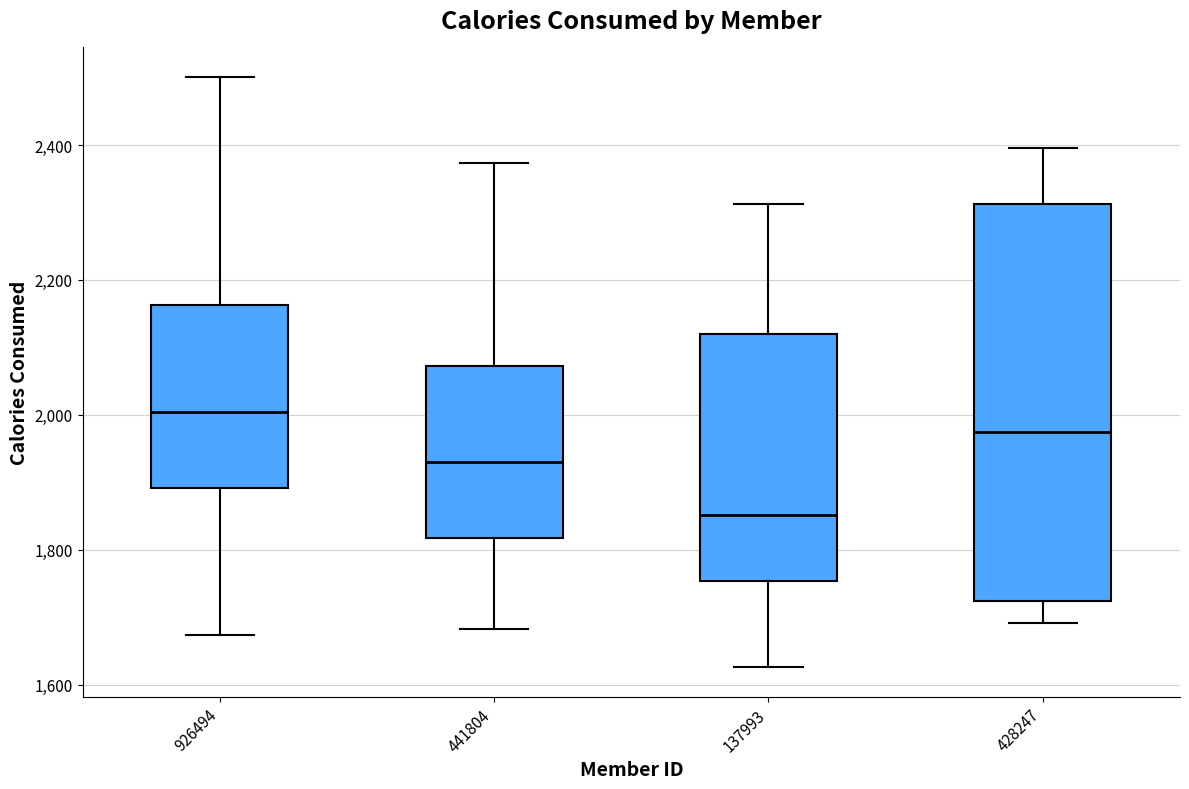

Where does the median line of the box at x = 926494 sit on the y-axis? The values are not printed on the chart, so give them approximately, as read against the axis.

2000